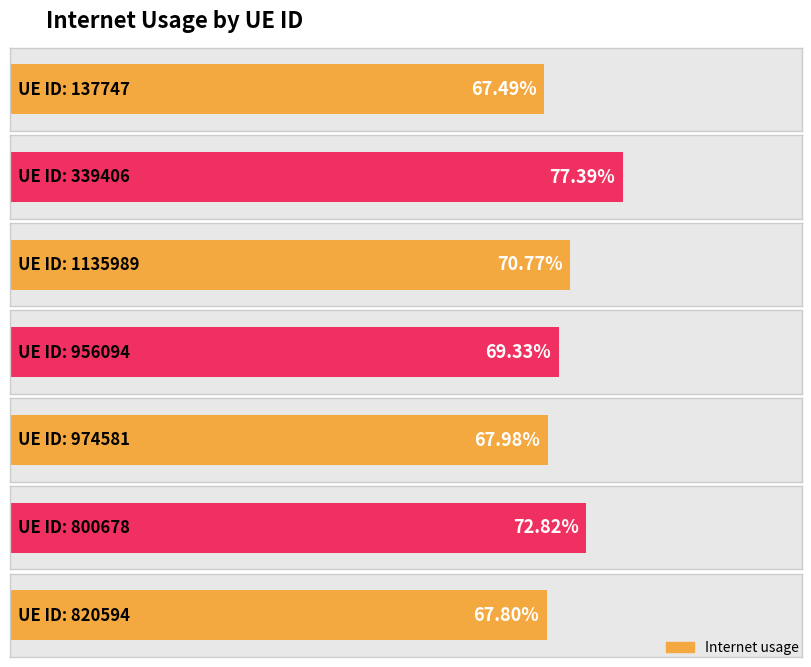

Rank the categories by value from lowest to highest.

137747, 820594, 974581, 956094, 1135989, 800678, 339406